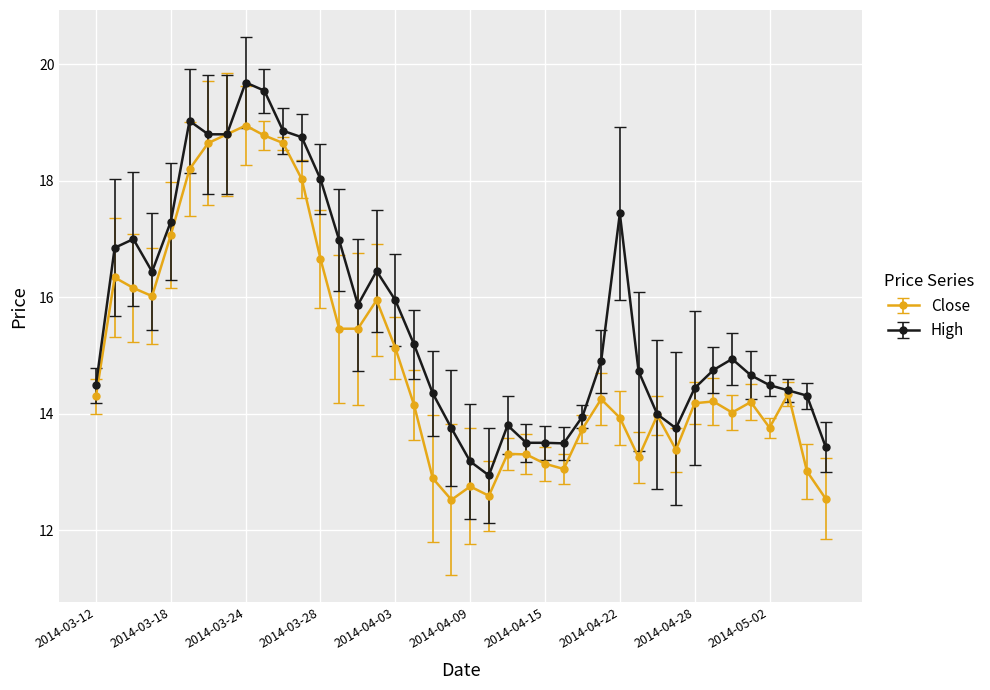

Rank the series by their average value, from lowest to highest.

Close, High